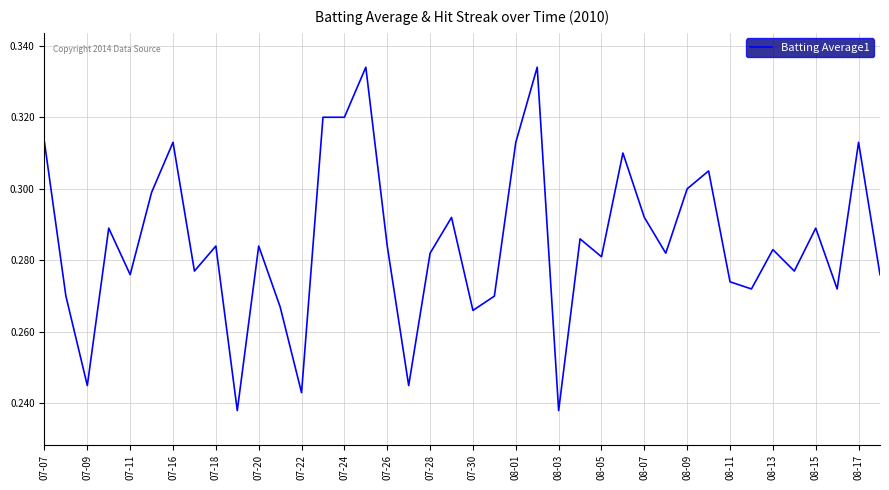

Reading right to left, transcribe all the data shown in this chart.

0.3	0.3	0.3	0.3	0.3	0.3	0.3	0.3	0.3	0.3	0.3	0.3	0.3	0.3	0.3	0.2	0.3	0.3	0.3	0.3	0.3	0.3	0.2	0.3	0.3	0.3	0.3	0.2	0.3	0.3	0.2	0.3	0.3	0.3	0.3	0.3	0.3	0.2	0.3	0.3